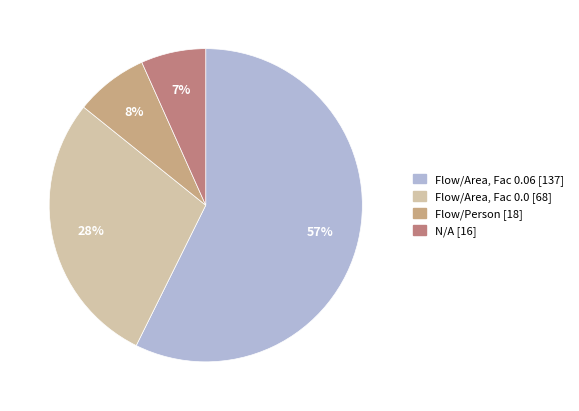

Is there any slice that represents more than half of the pie?

Yes